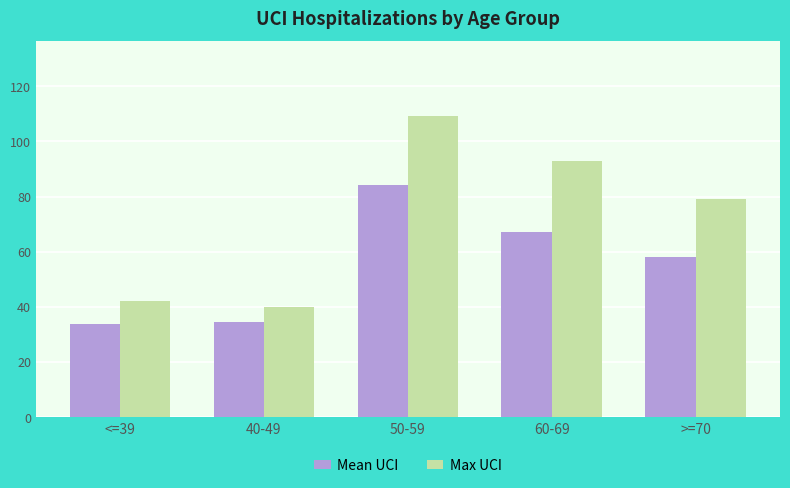

What is the sum of the Max UCI values at 60-69 and 40-49?

133.0